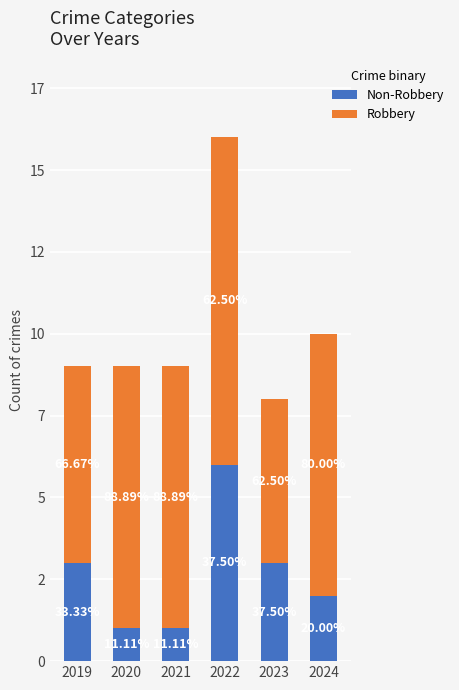

Which series has the largest total across all categories?

Robbery